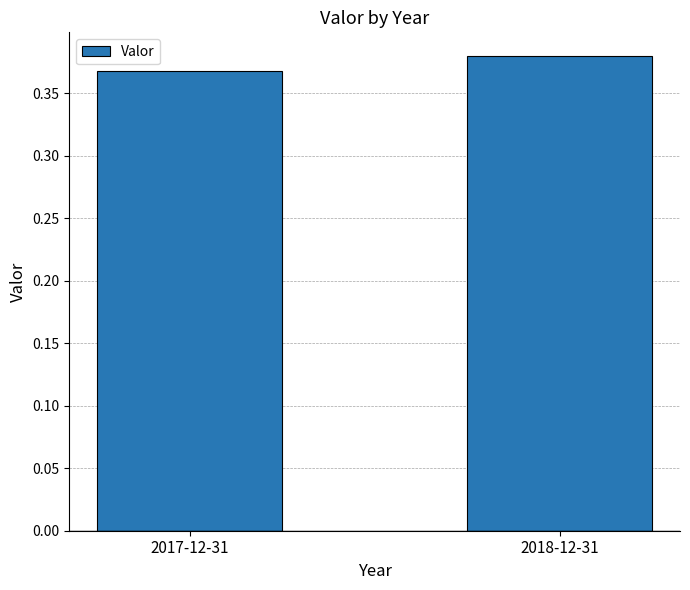

What position from the left is 2018-12-31?

2